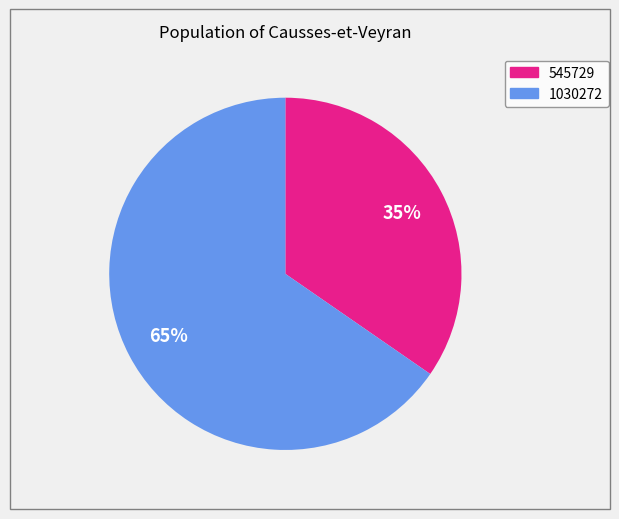

Is there a majority slice in this chart?

Yes